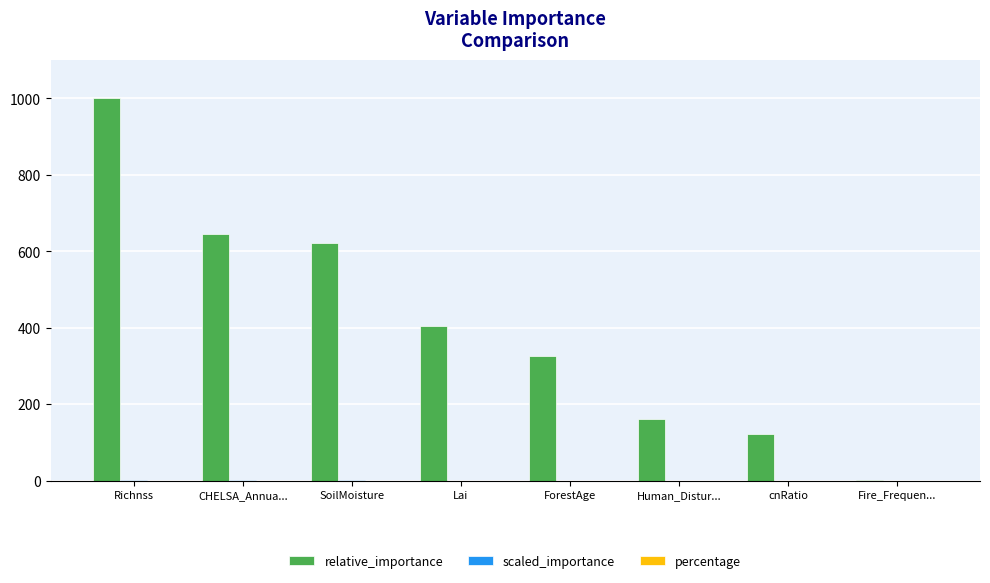

True or false: relative_importance has a value of 477.6 at ForestAge.

False